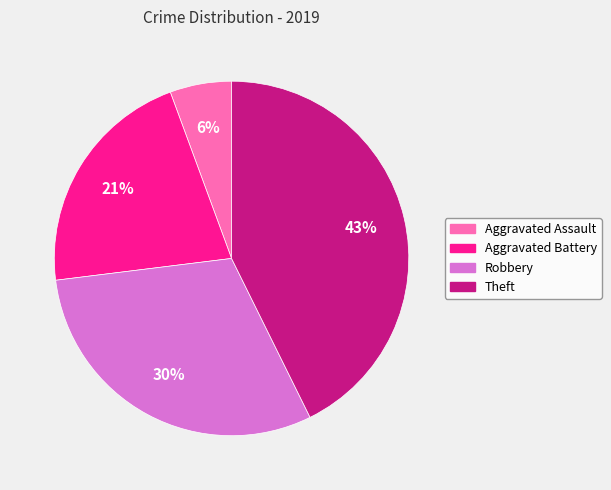

How many slices are in this pie chart?

4